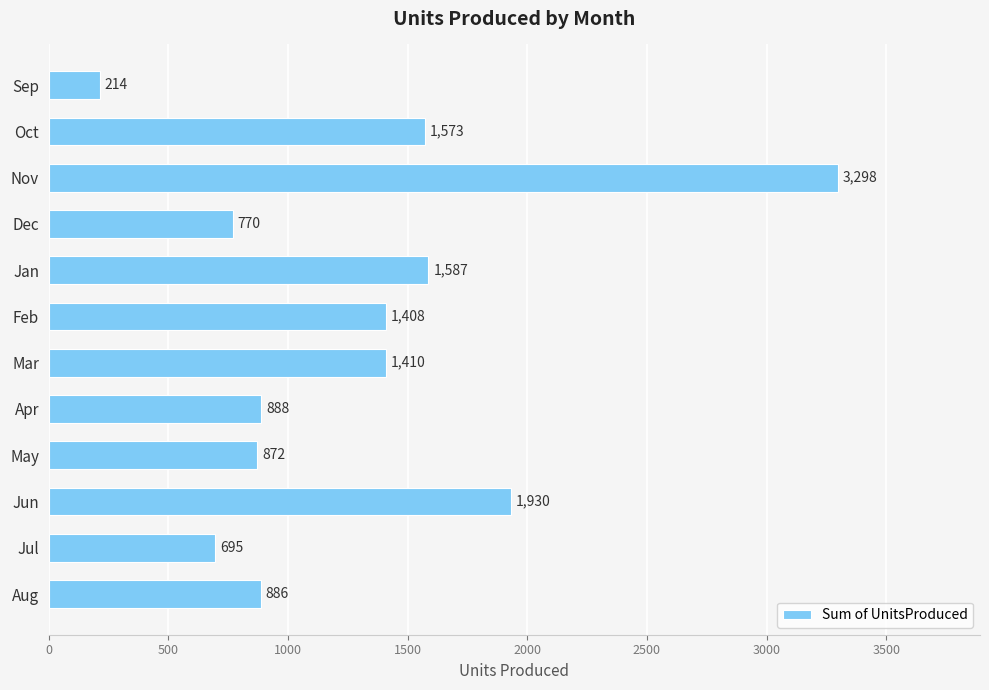

What is the difference between the maximum and minimum values?

3084